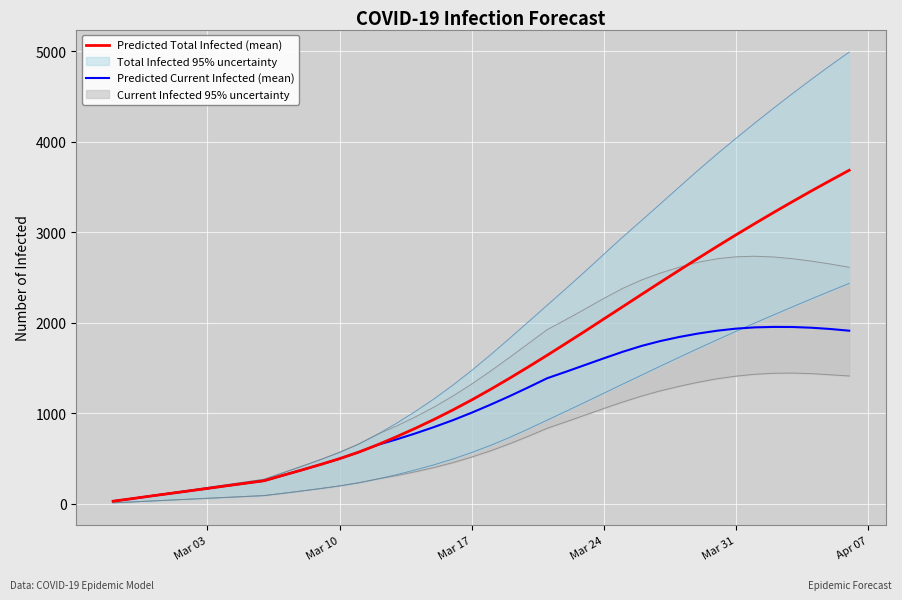

What is the maximum value for Predicted Total Infected (mean)?

3685